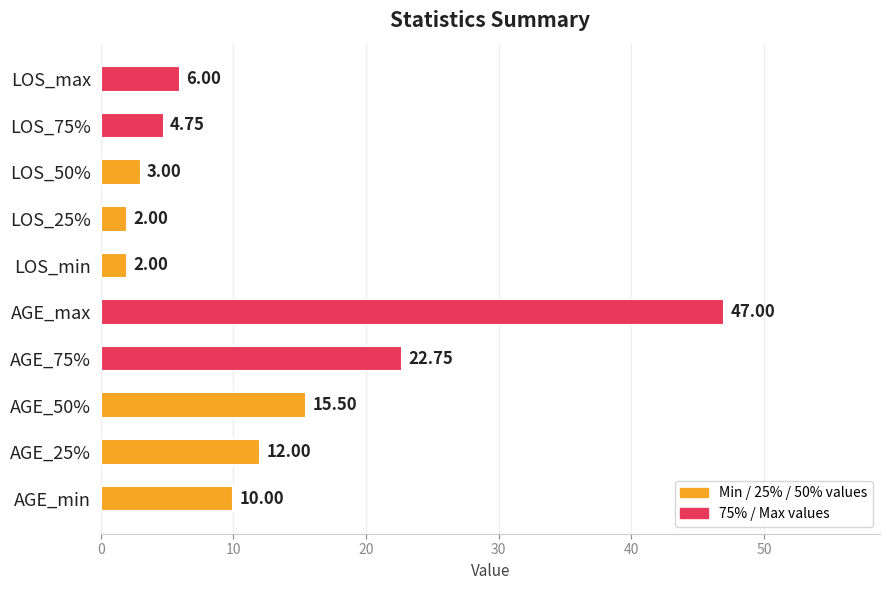

At which category does the chart reach its peak across all series?

AGE_max